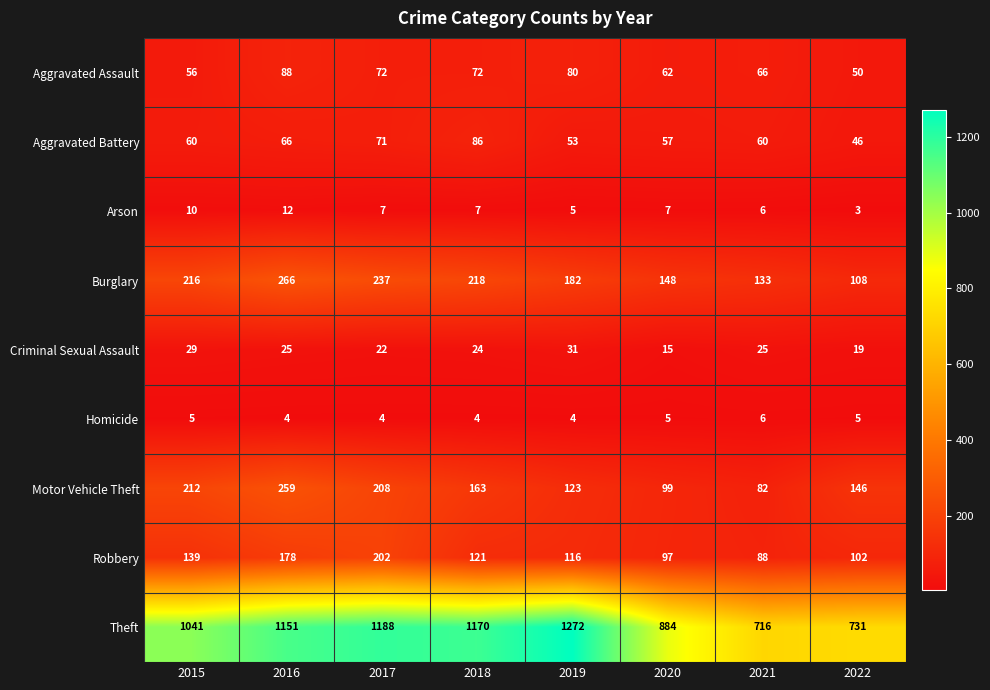

Read the Homicide value at 2022.

5